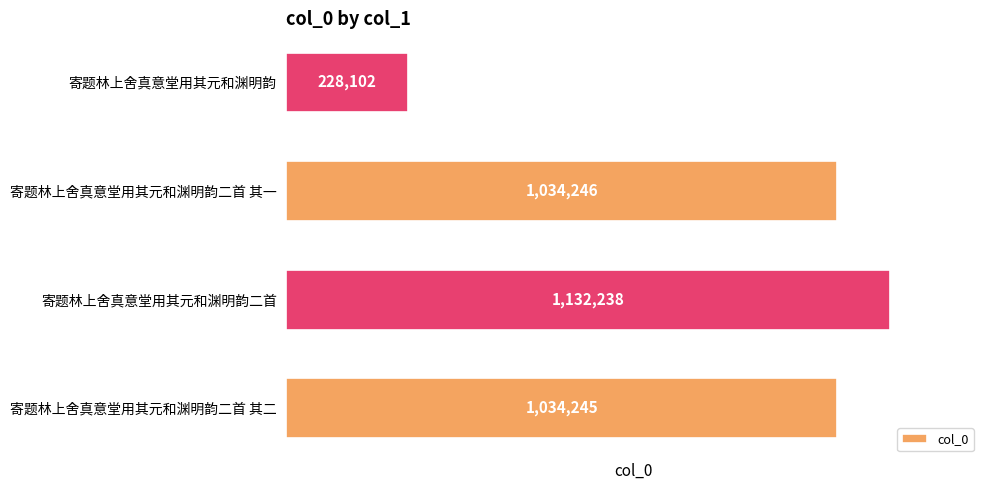

Rank the categories by value from highest to lowest.

寄题林上舍真意堂用其元和渊明韵二首, 寄题林上舍真意堂用其元和渊明韵二首 其一, 寄题林上舍真意堂用其元和渊明韵二首 其二, 寄题林上舍真意堂用其元和渊明韵